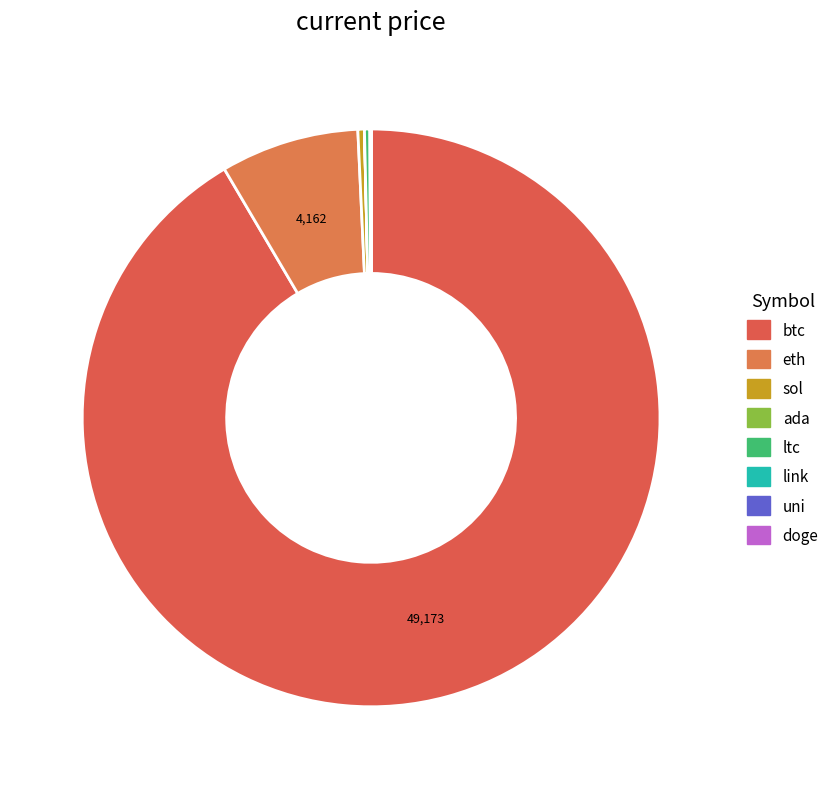

Is btc the majority of the pie?

Yes